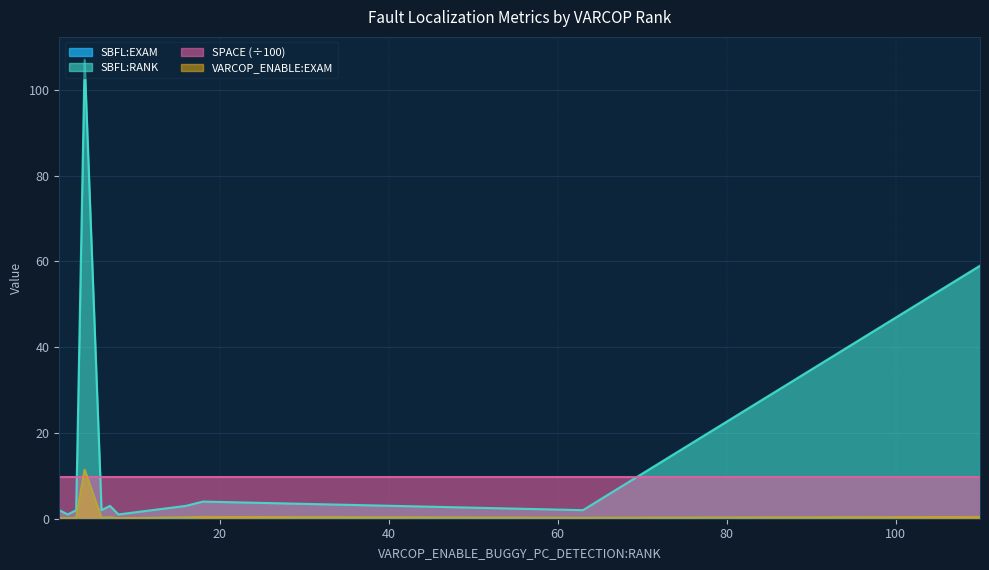

What is the difference between the SBFL:EXAM values at 4 and 1?

11.2